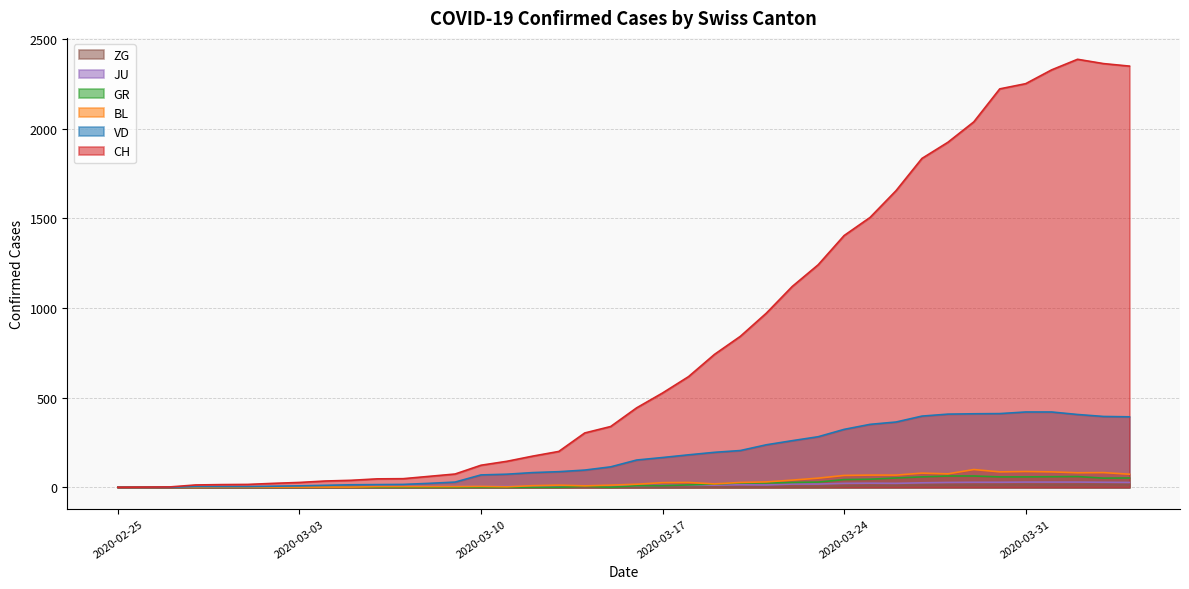

True or false: ZG and GR cross at least once.

False